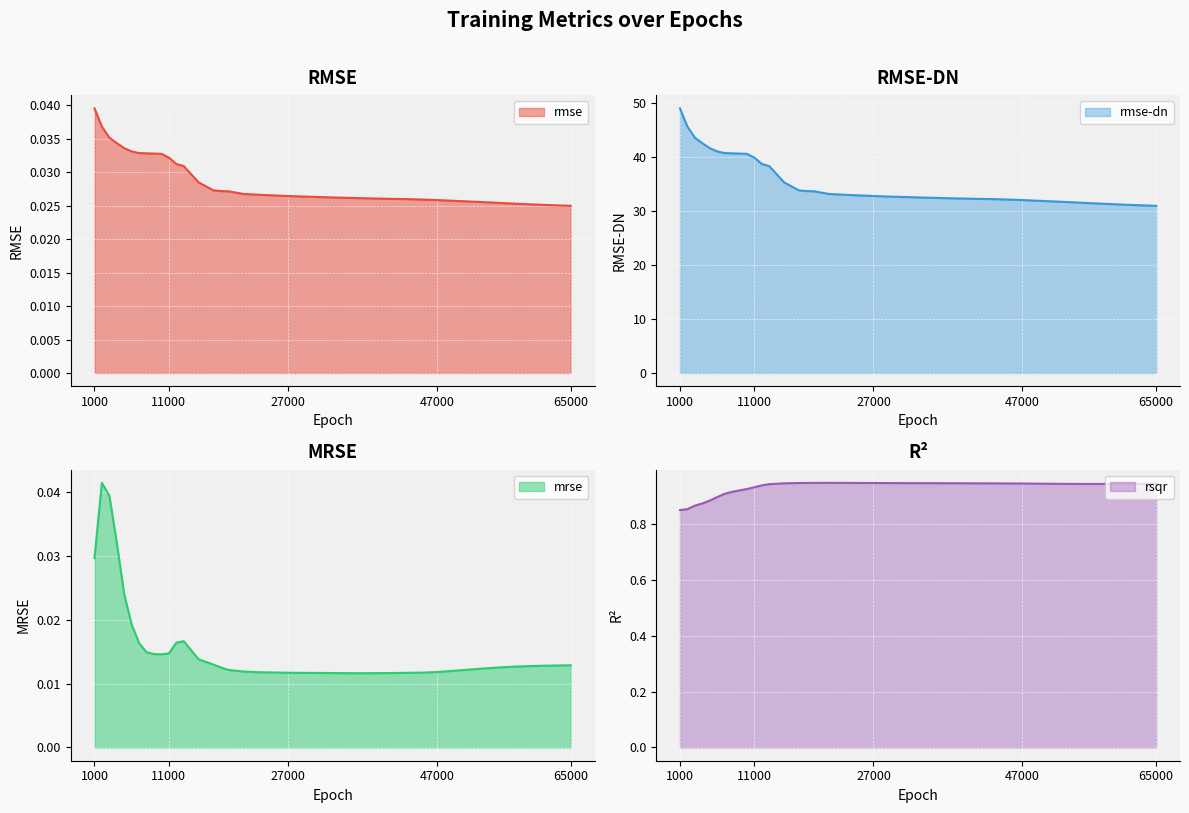

Which series has the largest range (max minus min)?

rmse-dn